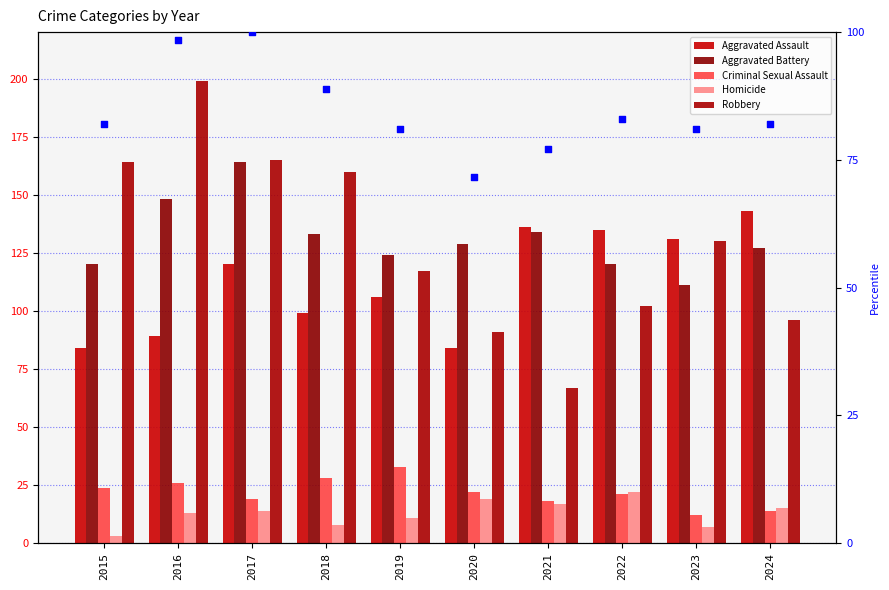

Which series has the largest total across all categories?

Aggravated Battery